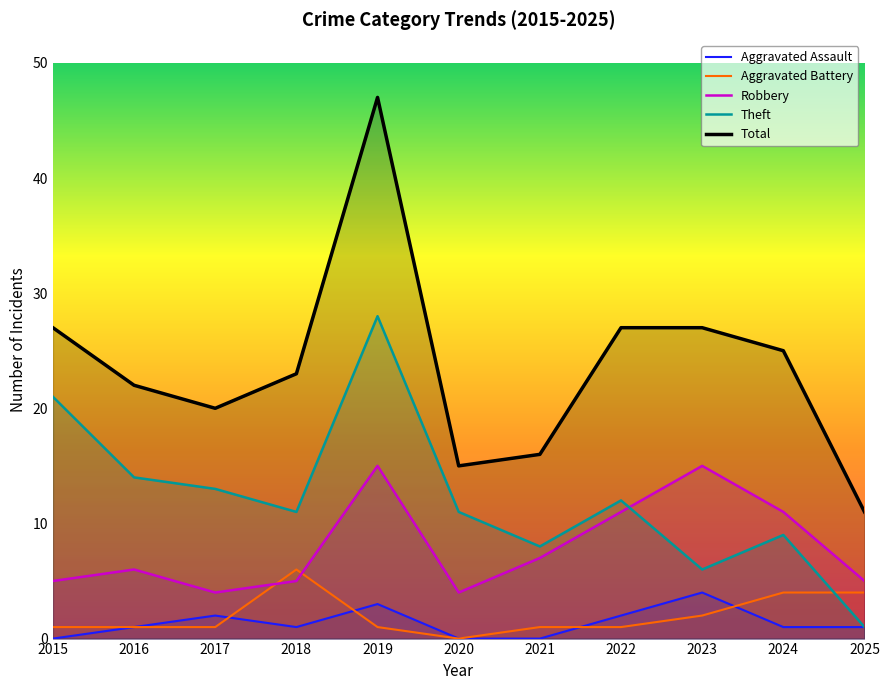

The value of Theft at 2018 is 11. True or false?

True